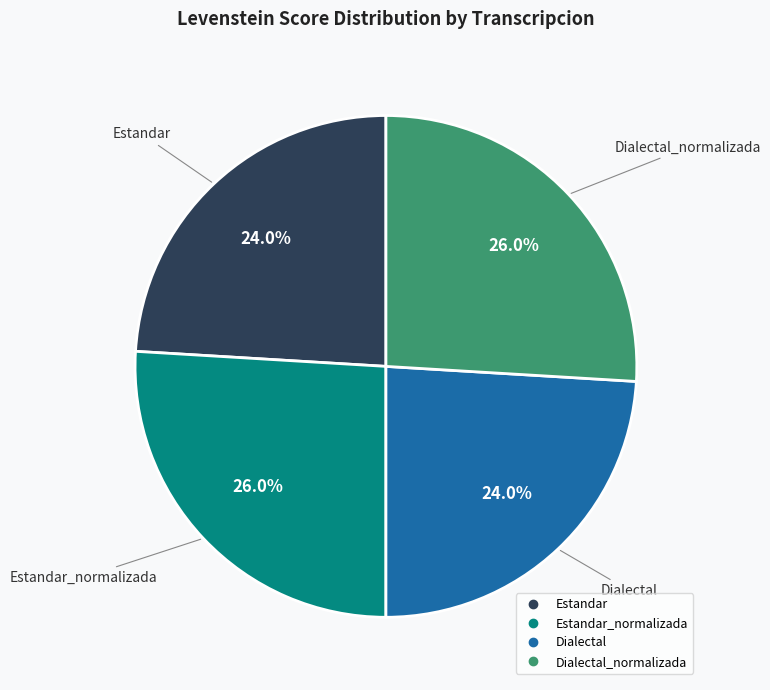

To the nearest percent, what is the average slice percentage?

25%